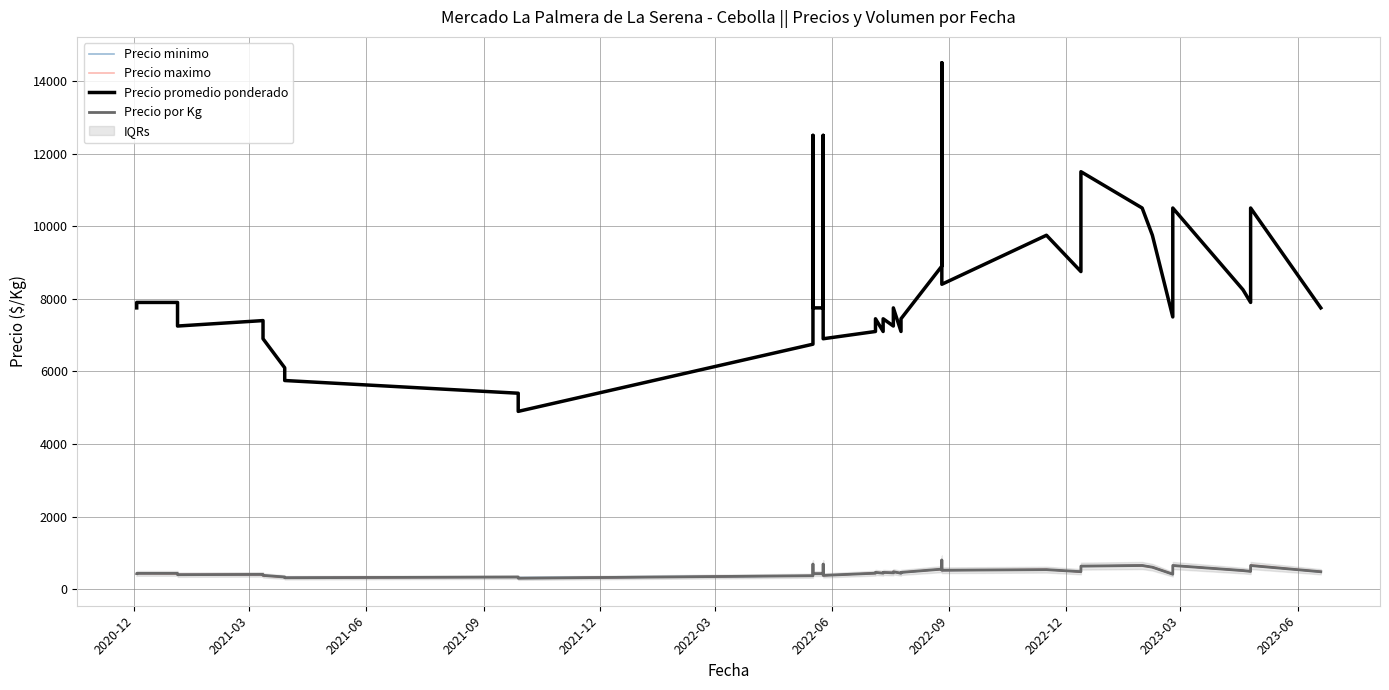

What is the label of the 7th point from the left?

2022-06